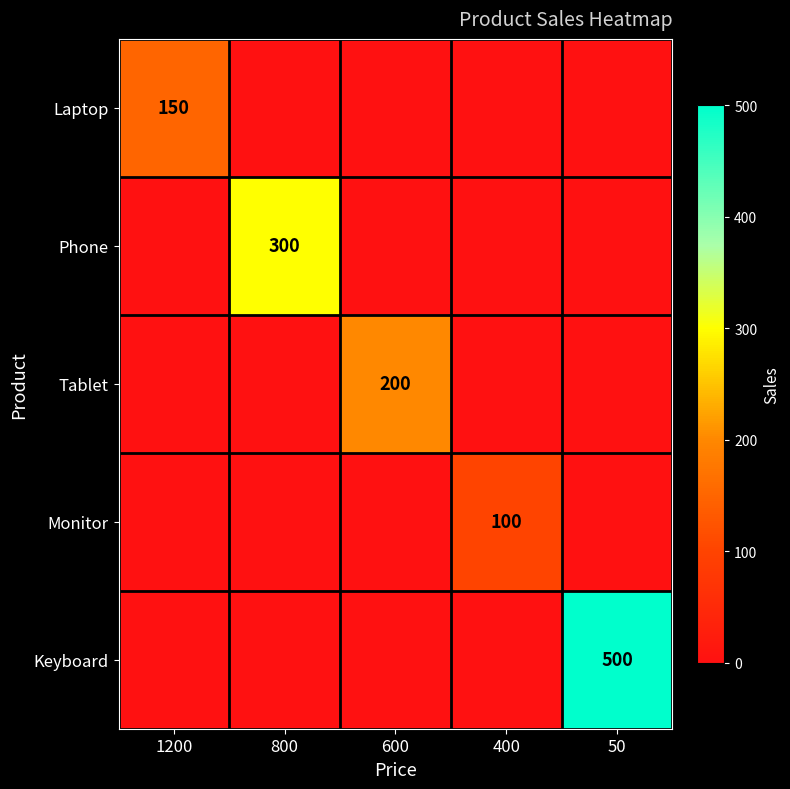

Which has a higher value, 1200 or 800?

1200